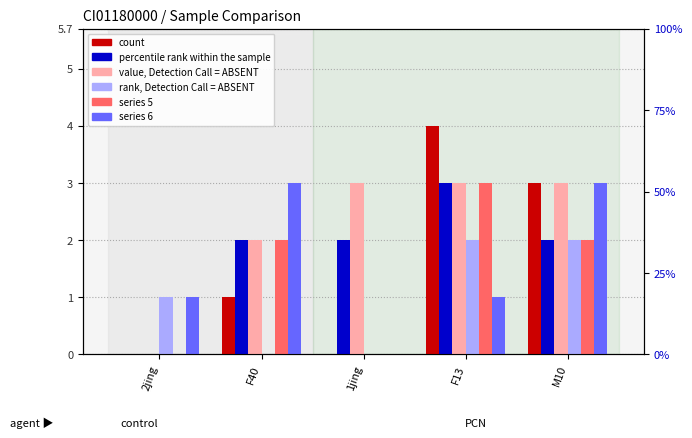

Between F13 and 2jing, which is larger?

F13